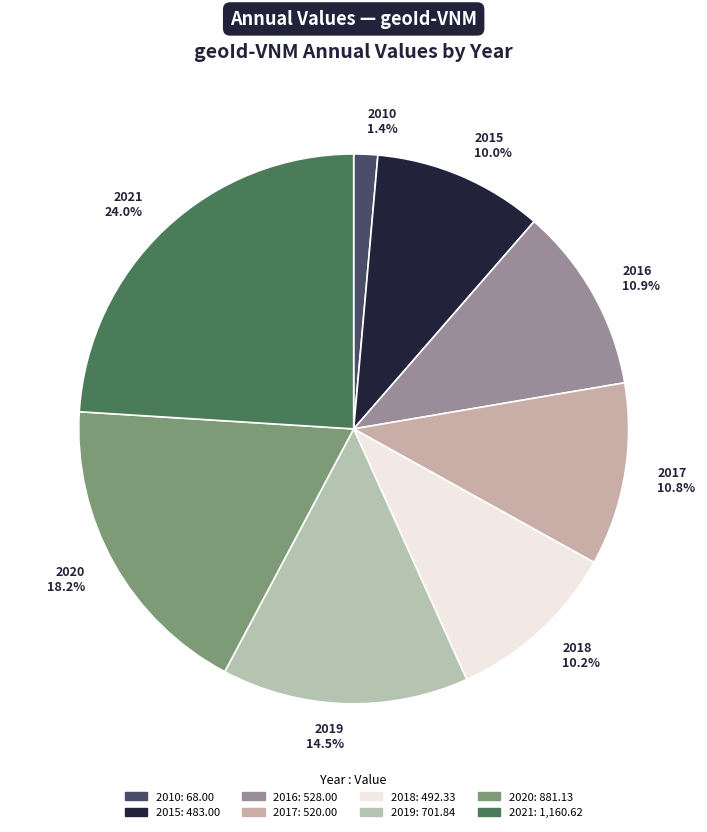

To the nearest percent, what is the difference between the 2020 and 2017 slice percentages?

7%